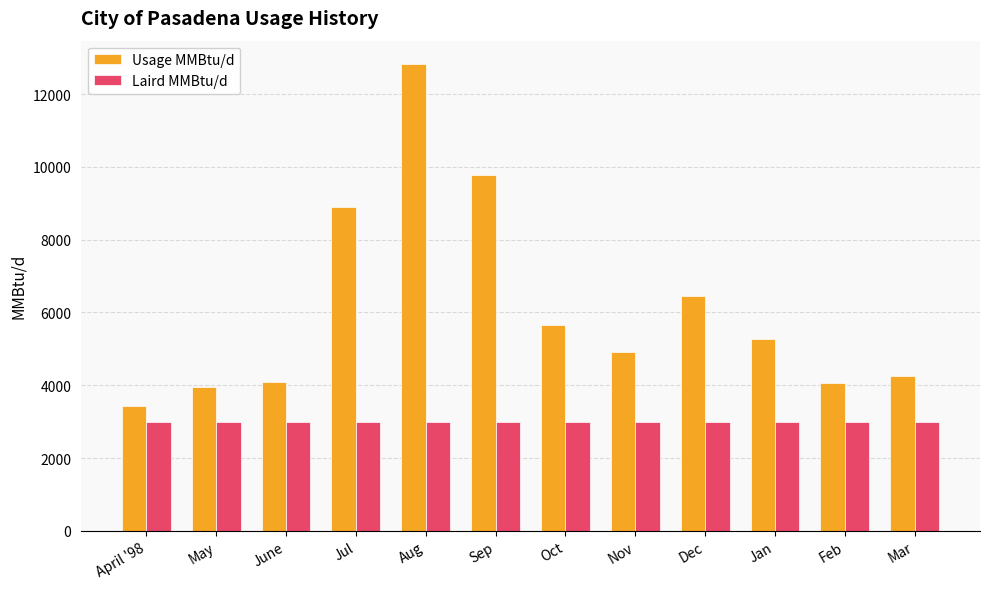

The Usage MMBtu/d series shows 9486.1 at Oct. True or false?

False